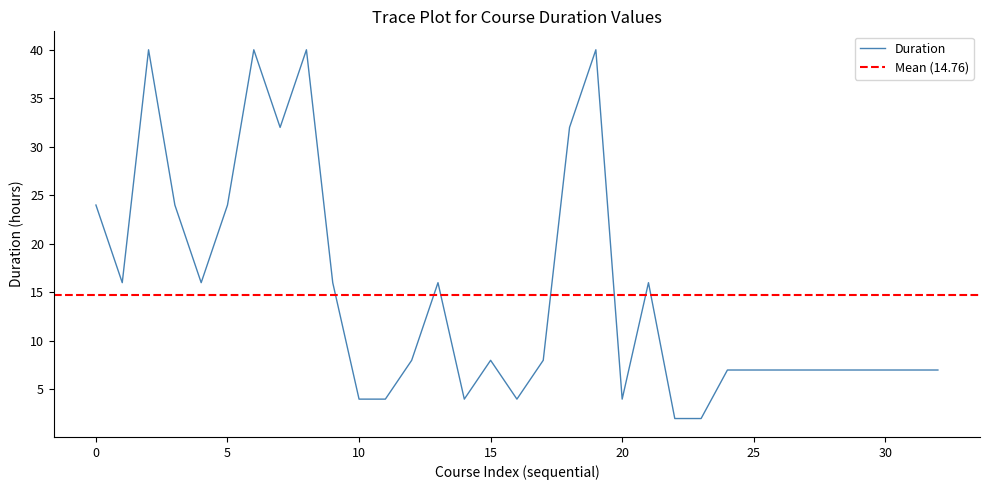

What is the greatest value displayed?

40